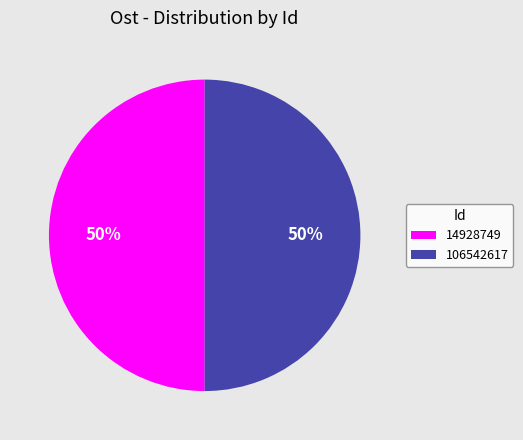

What is the ratio of the value at 14928749 to the value at 106542617?

1.0